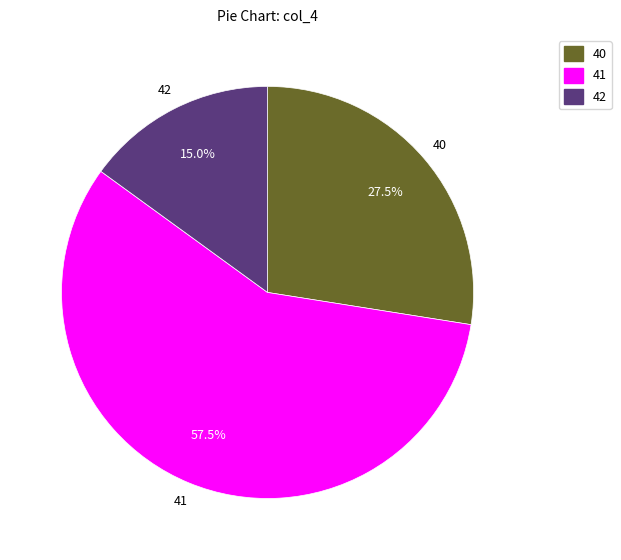

What percentage do 42 and 41 together represent?

72.5%